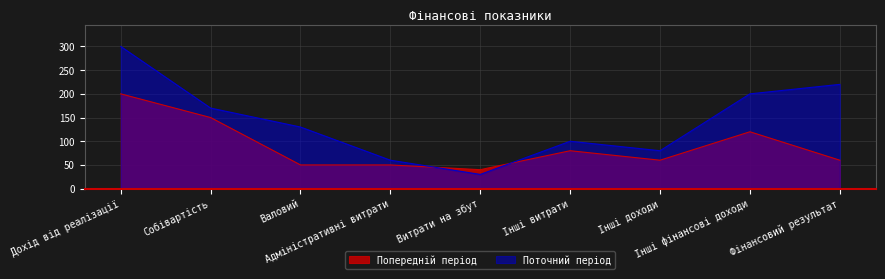

List the labels in order of Попередній період value, smallest first.

Витрати на збут, Валовий, Адміністративні витрати, Інші доходи, Фінансовий результат, Інші витрати, Інші фінансові доходи, Собівартість, Дохід від реалізації